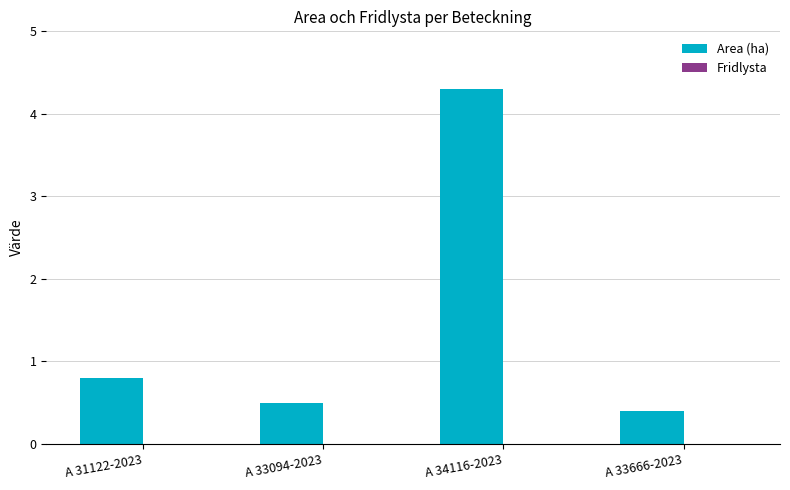

What is the label of the 4th bar from the right?

A 31122-2023